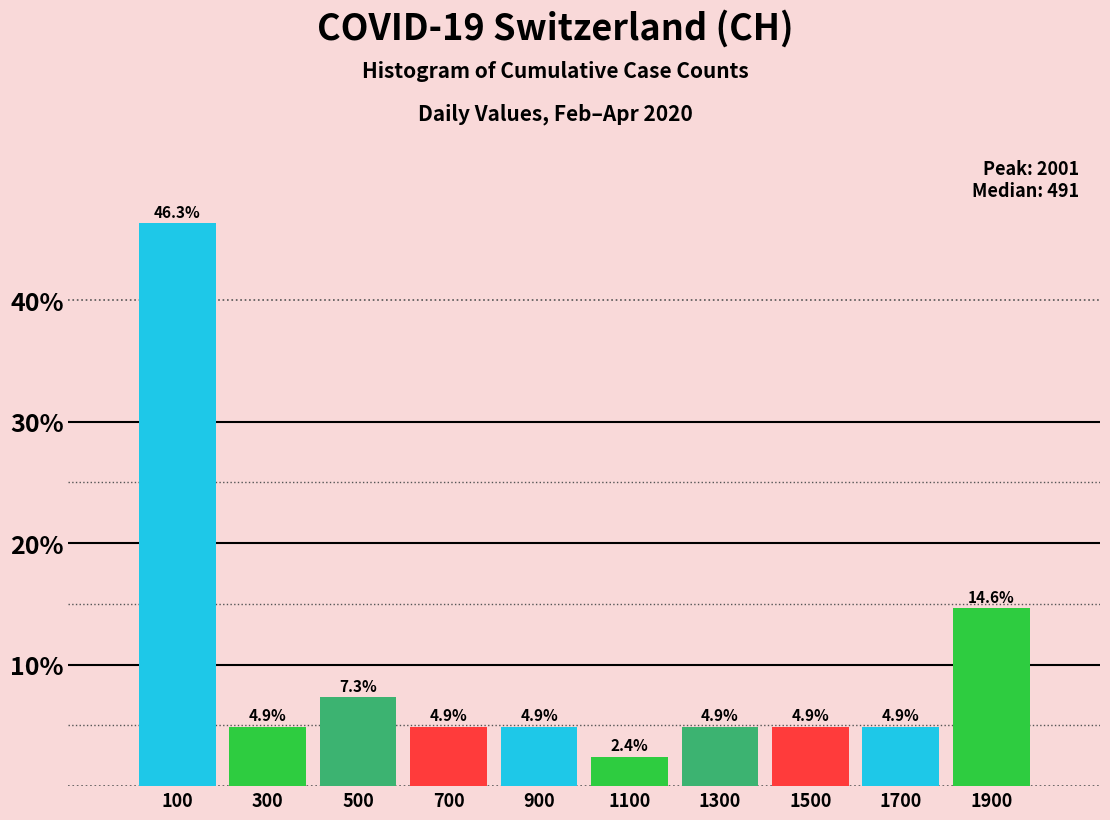

What is the height of the bar covering 1200 to 1400 on the x-axis? The bar edges are not printed on the chart, so give them approximately, as read against the axis.

4.9